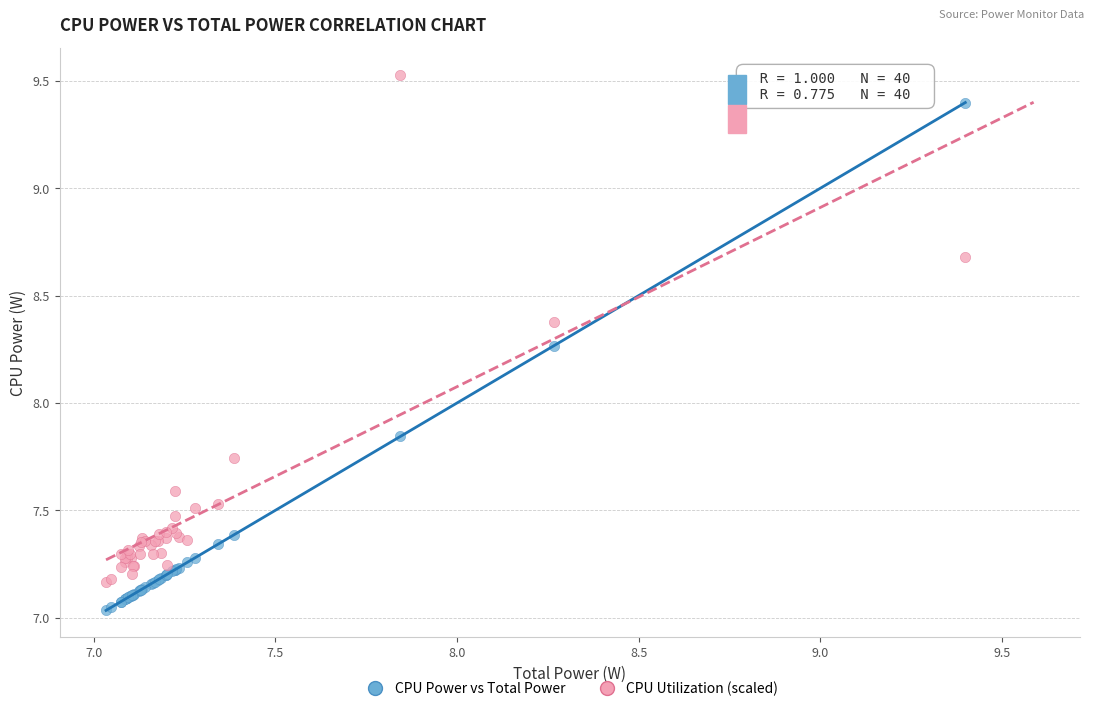

Which series contains the lowest Y value?

CPU Power vs Total Power